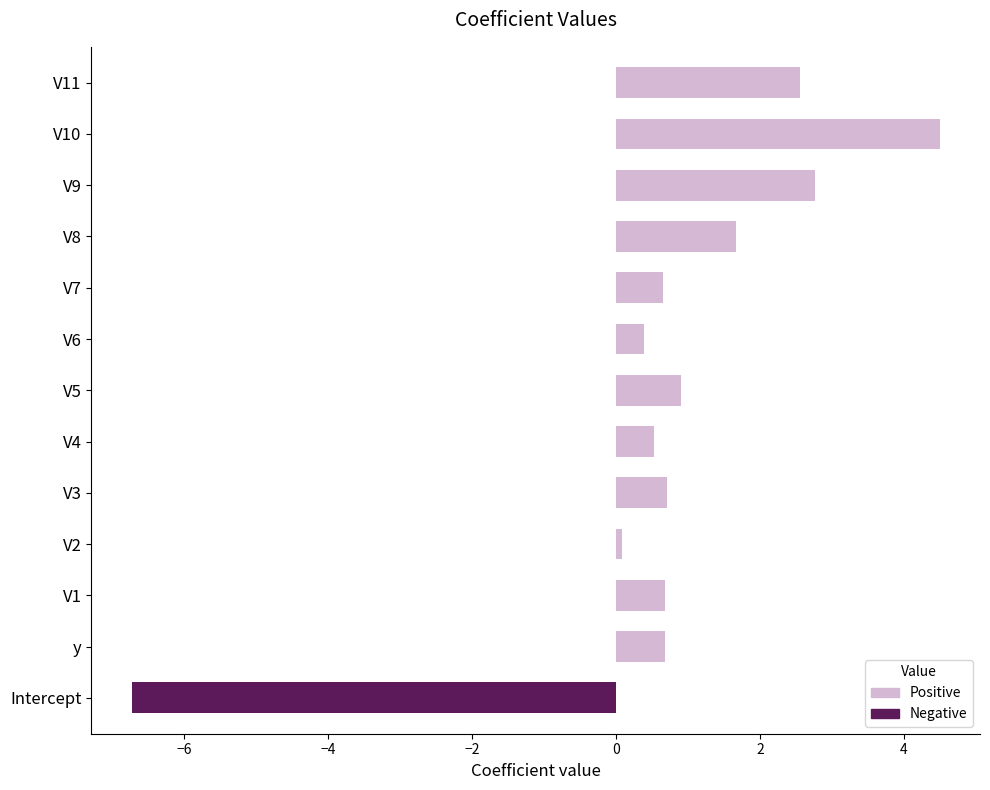

Count the number of categories in the chart.

13